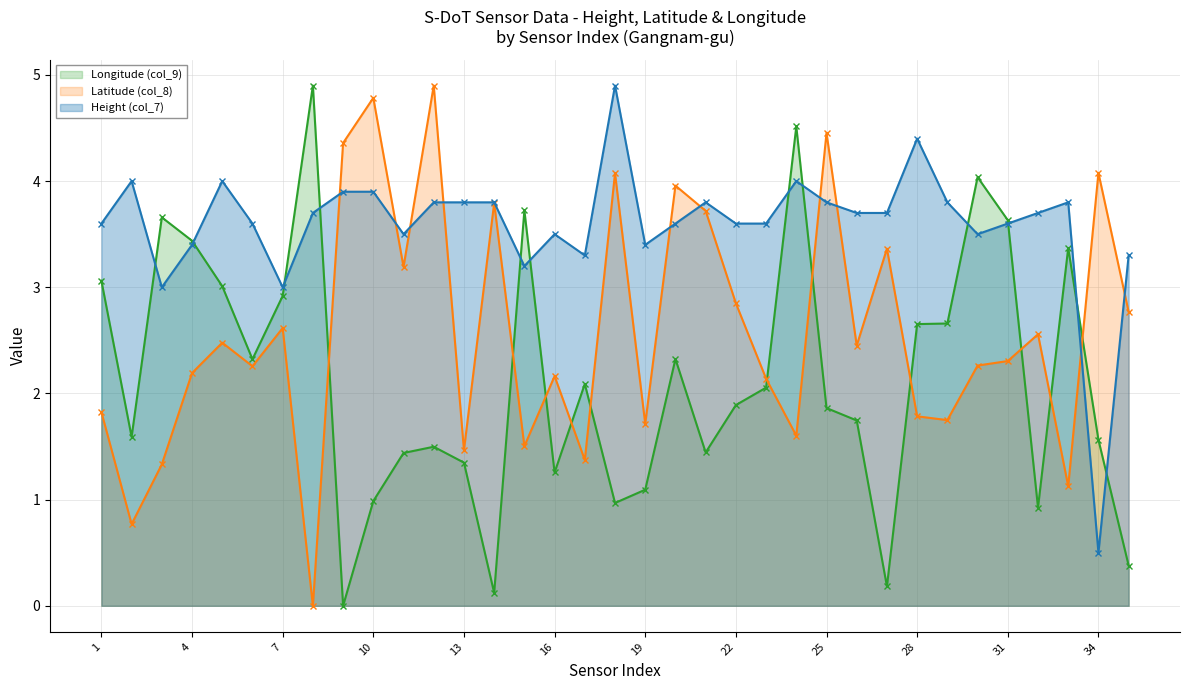

Does the chart have visible grid lines?

Yes